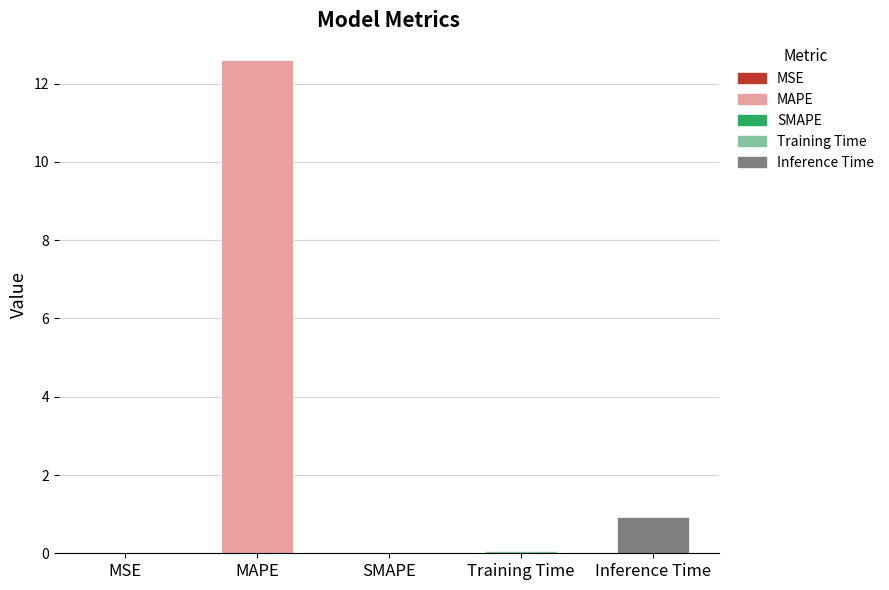

Where is the data nearest to the value 6?

Inference Time